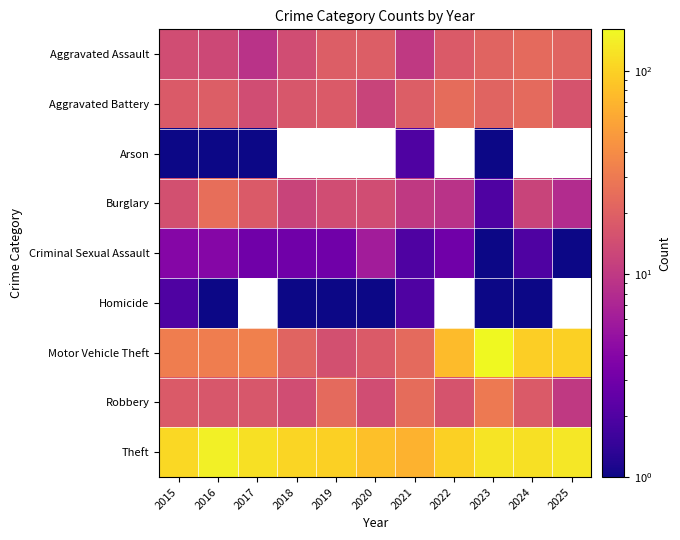

Which series has the largest range (max minus min)?

Motor Vehicle Theft